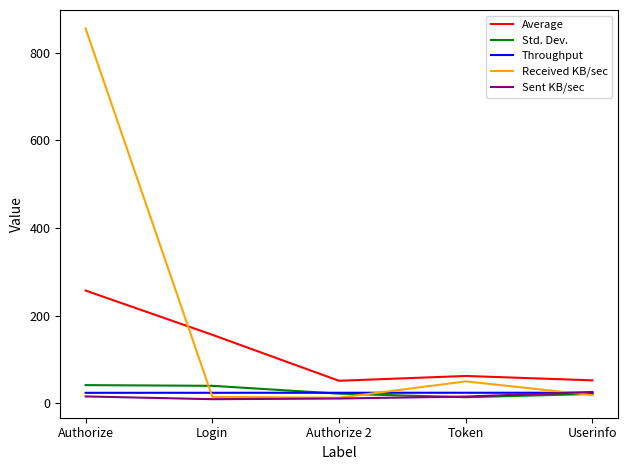

True or false: Average and Received KB/sec cross at least once.

True